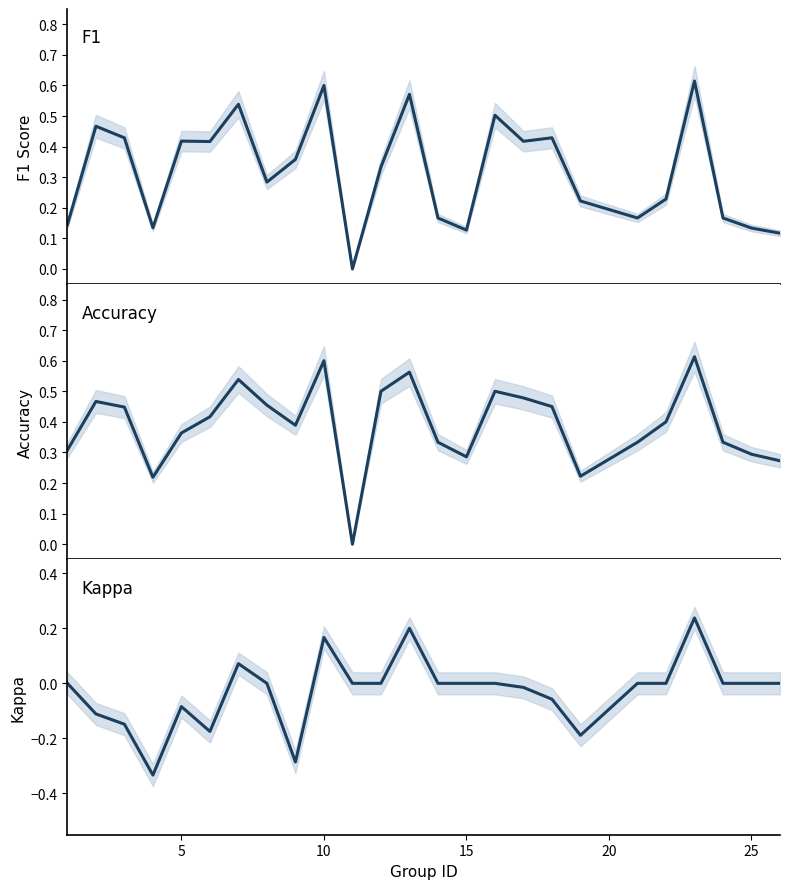

What is the value of the kappa point at the 3rd from the left?

-0.1